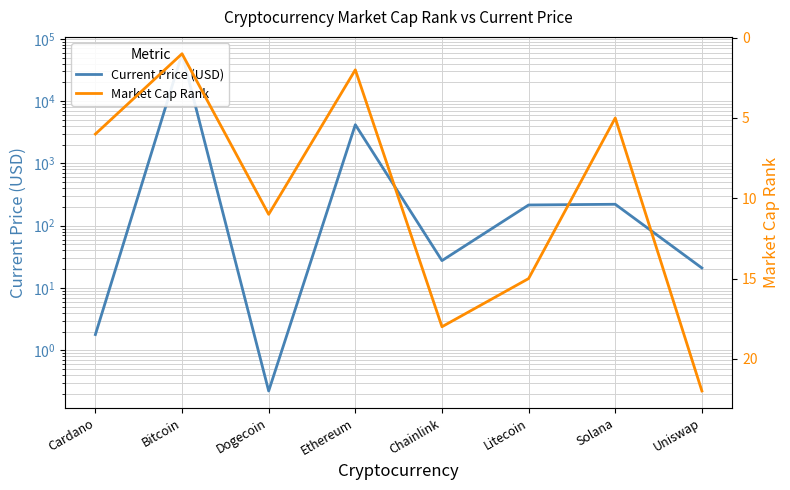

What are all the series names shown in the legend?

Current Price (USD), Market Cap Rank